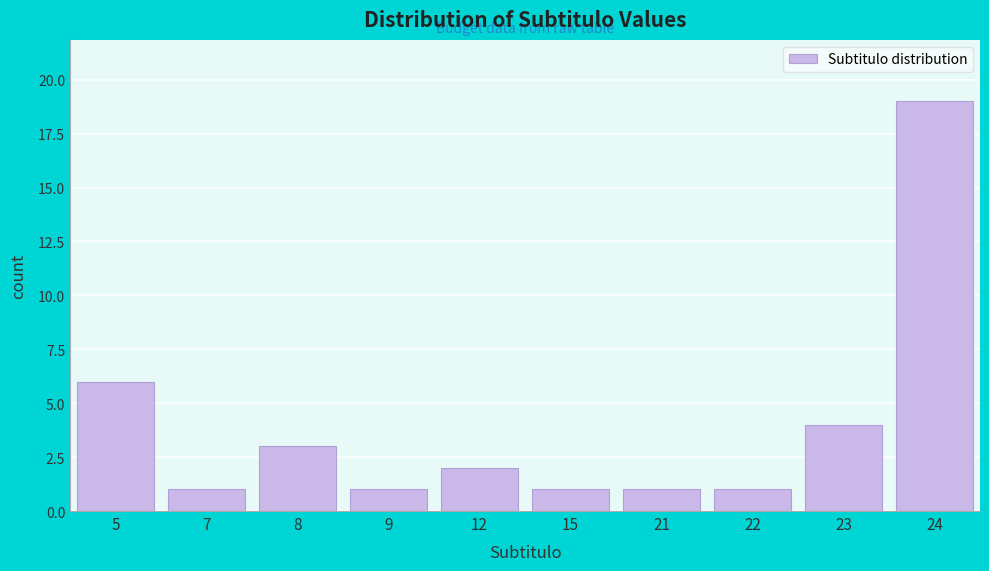

Reading right to left, transcribe all the data shown in this chart.

24=19	23=4	22=1	21=1	15=1	12=2	9=1	8=3	7=1	5=6